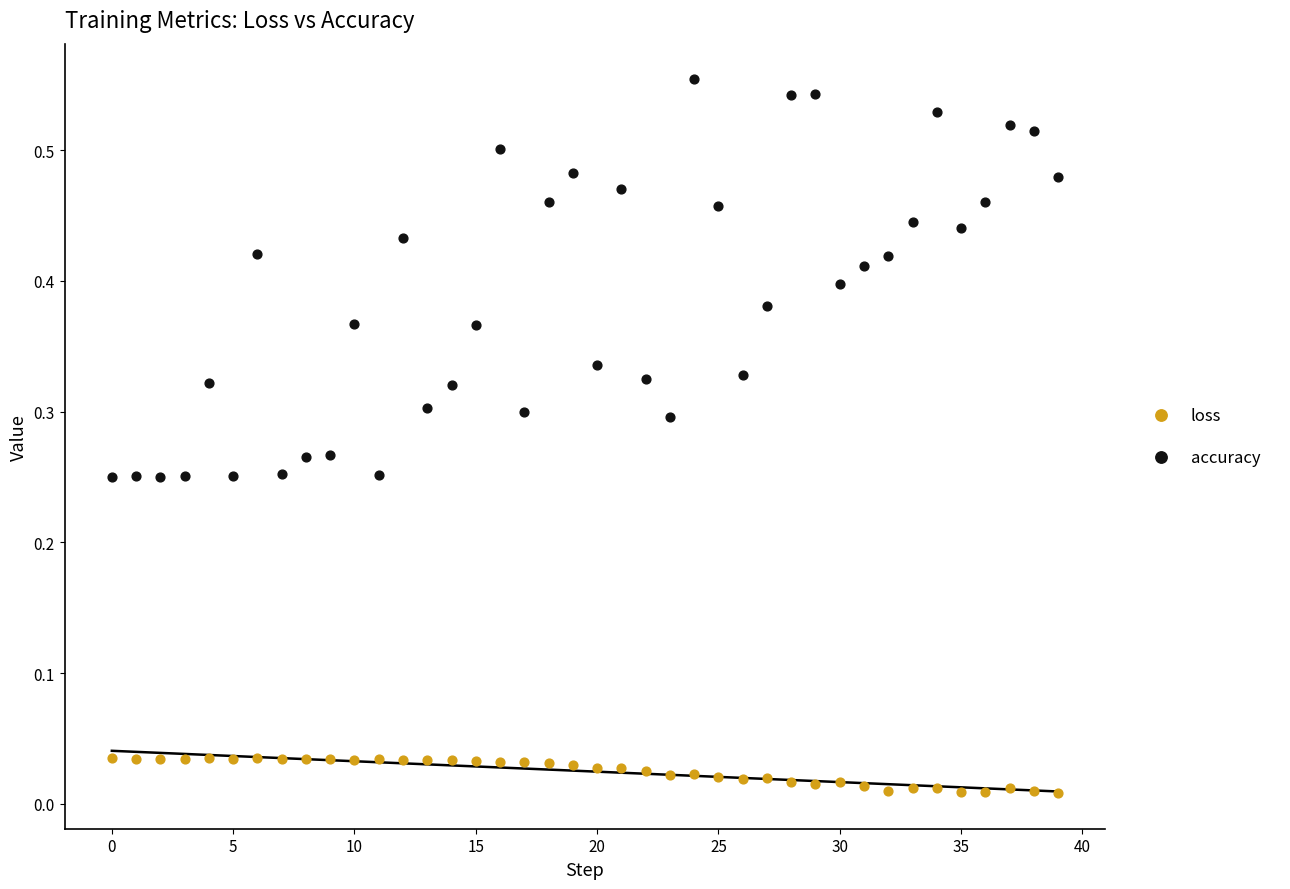

Which series has the largest Y range (max minus min)?

accuracy